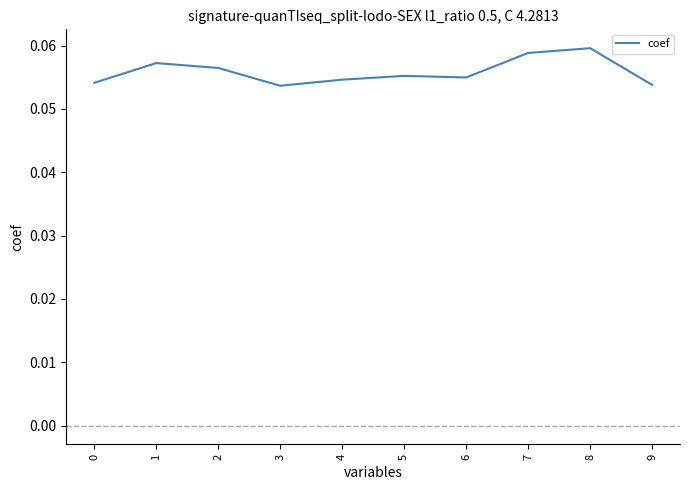

Between 2 and 7, which is larger?

7